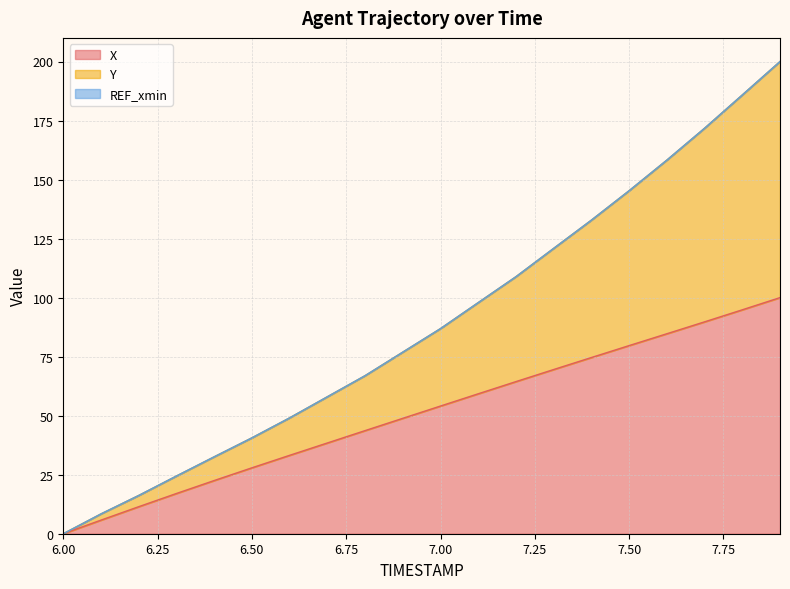

Does the chart display data point markers on the line(s)?

No